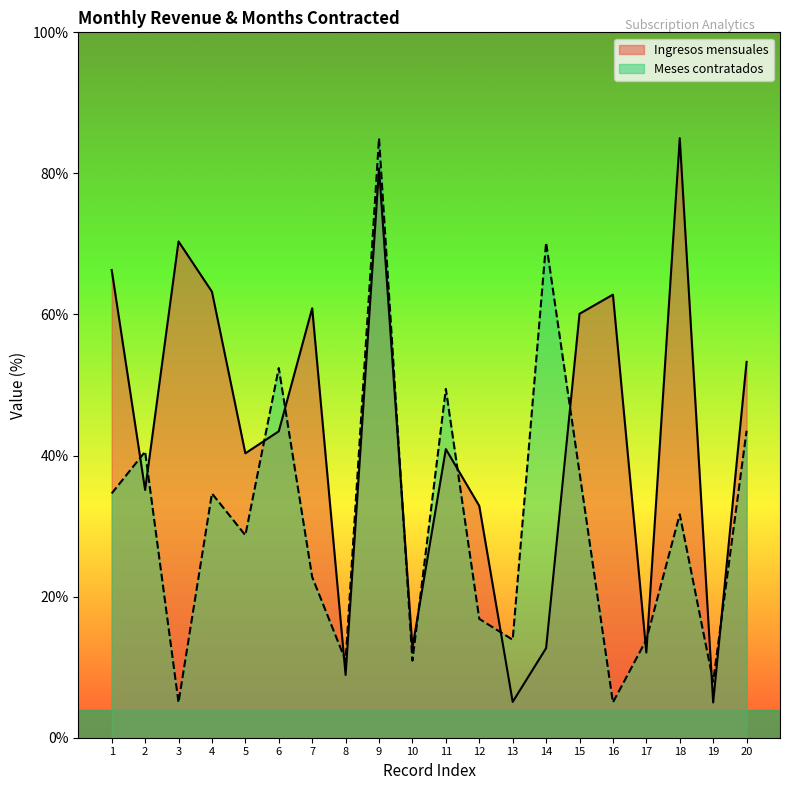

What is the maximum value shown in the chart?

85.0